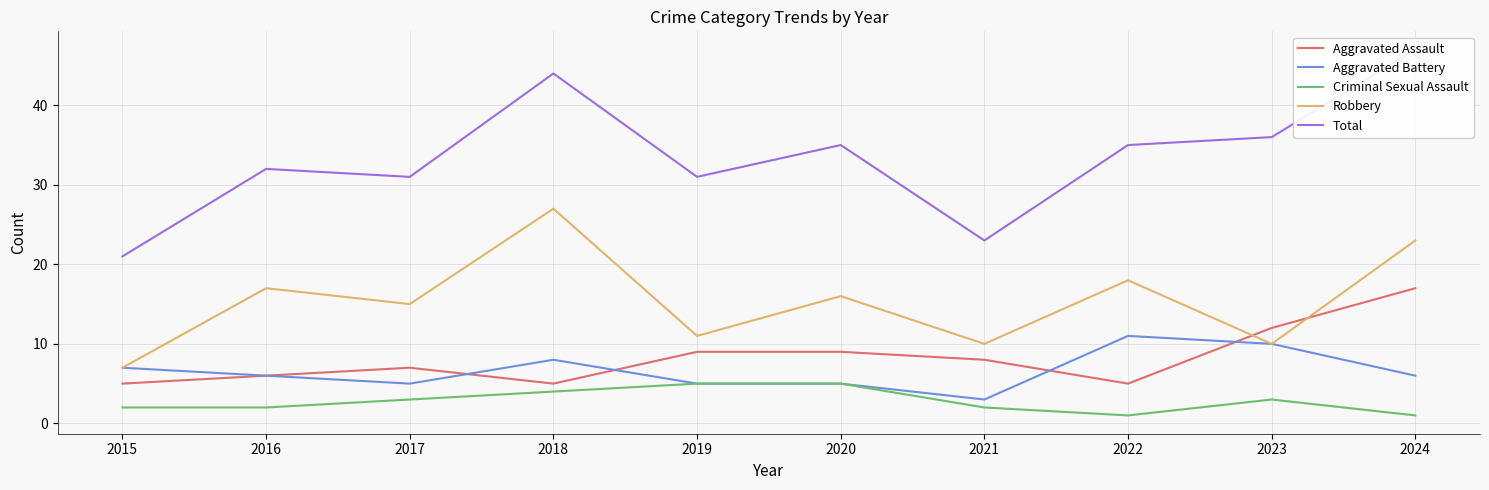

Between 2020 and 2019, which is larger?

2020